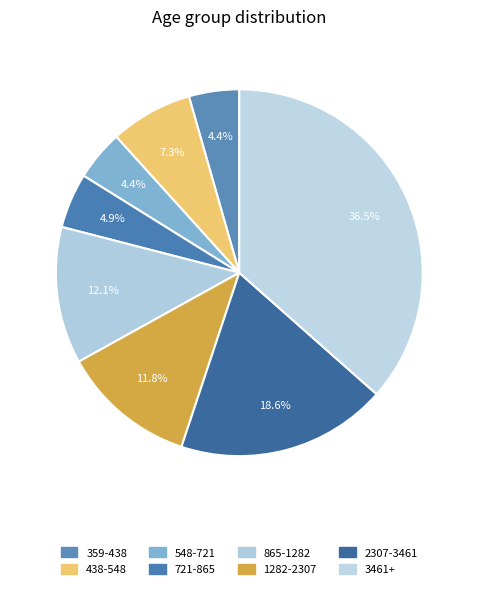

How many segments does this pie chart have?

8